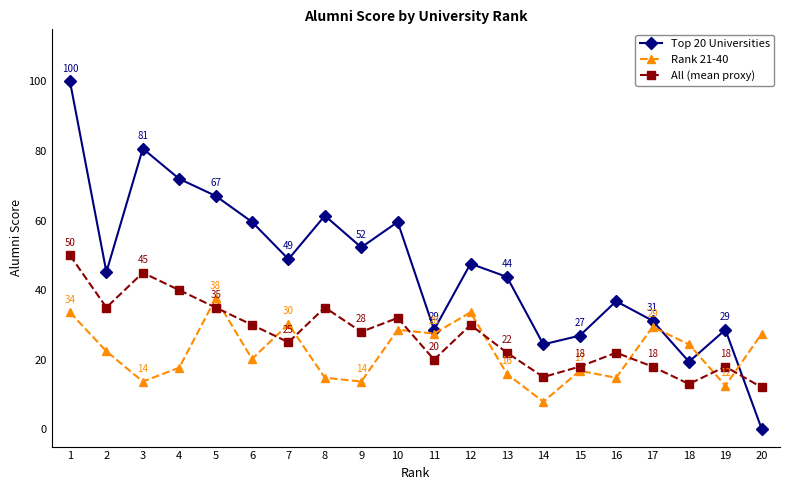

Rank the series by their maximum value, from lowest to highest.

Rank 21-40, All (mean proxy), Top 20 Universities